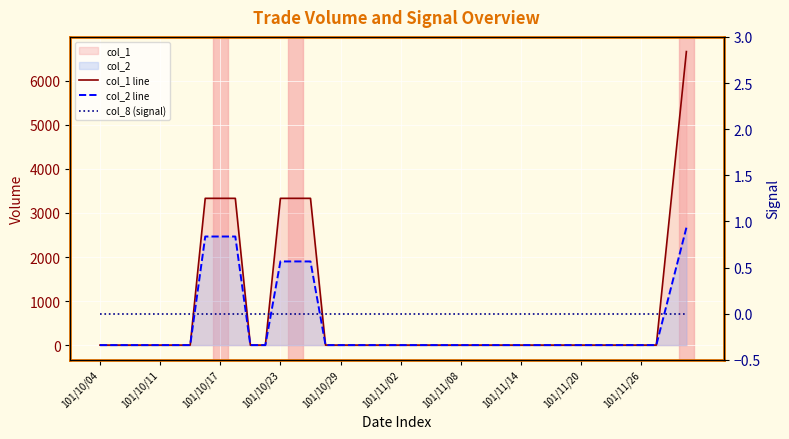

At 101/11/26, list the series in order from smallest to largest.

col_8 (signal), col_2 line, col_1 line